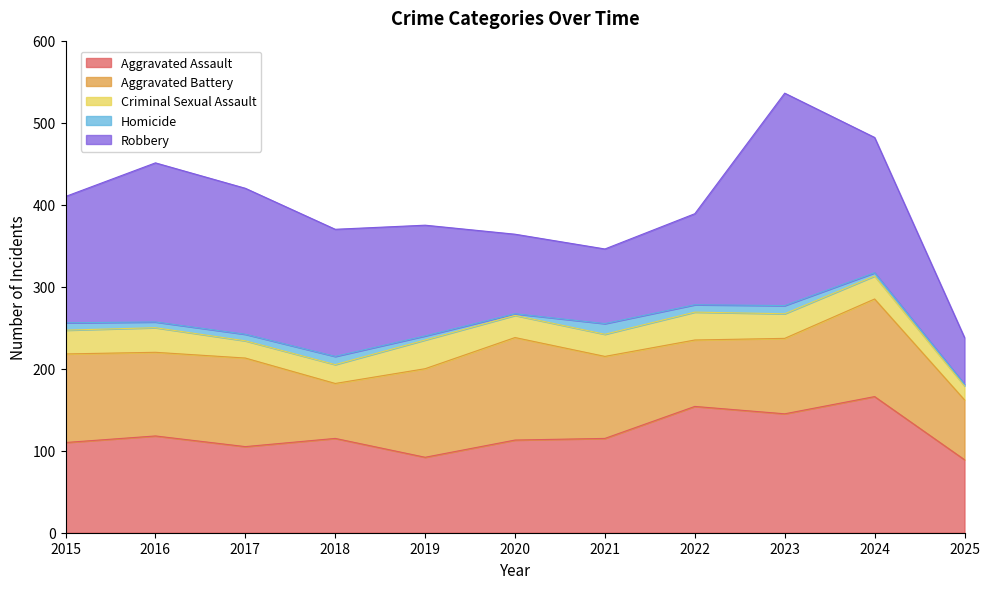

Read the Homicide value at 2015, to the nearest 5.

10